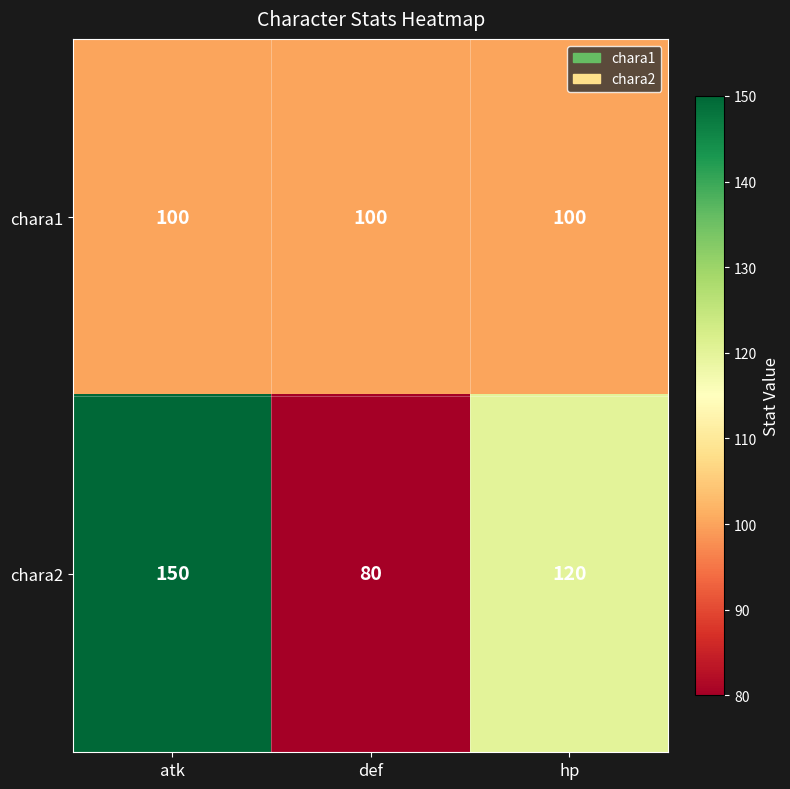

What is the difference between the highest and lowest values at atk?

50